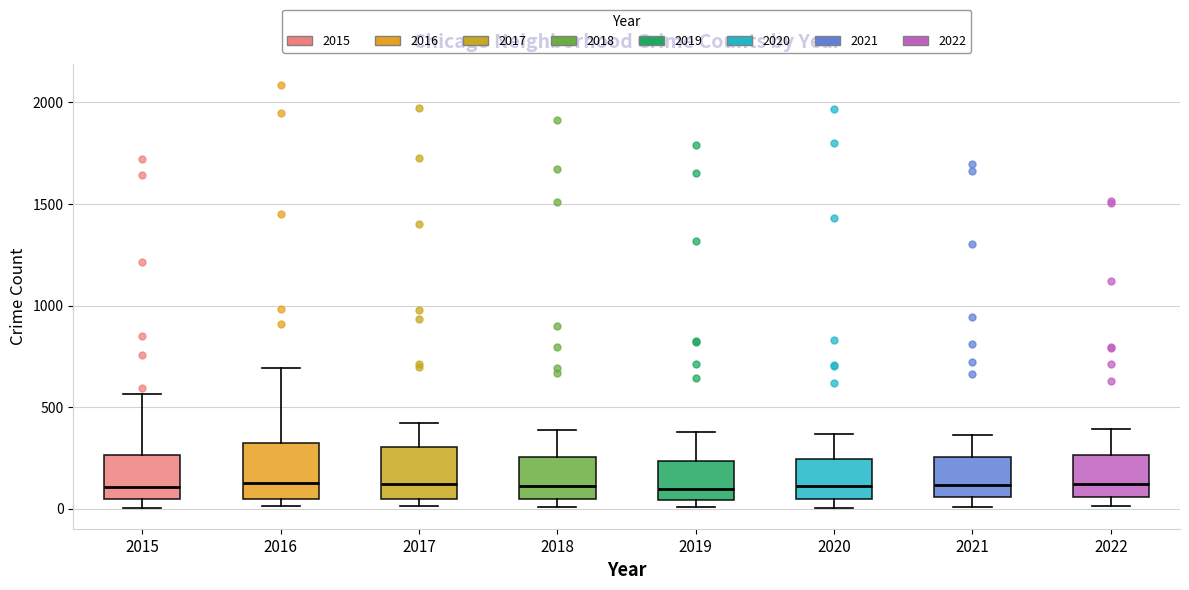

Reading left to right, transcribe this box plot: for each box, give where its median line is, the range the box spans, and where its two whiskers end, as read against the y-axis. The values are not printed on the chart, so give them approximately, as read against the axis.

2015: median 100, box 50 to 250, whiskers 0 to 550
2016: median 150, box 50 to 300, whiskers 0 to 700
2017: median 100, box 50 to 300, whiskers 0 to 400
2018: median 100, box 50 to 250, whiskers 0 to 400
2019: median 100, box 50 to 250, whiskers 0 to 400
2020: median 100, box 50 to 250, whiskers 0 to 350
2021: median 100, box 50 to 250, whiskers 0 to 350
2022: median 100, box 50 to 250, whiskers 0 to 400